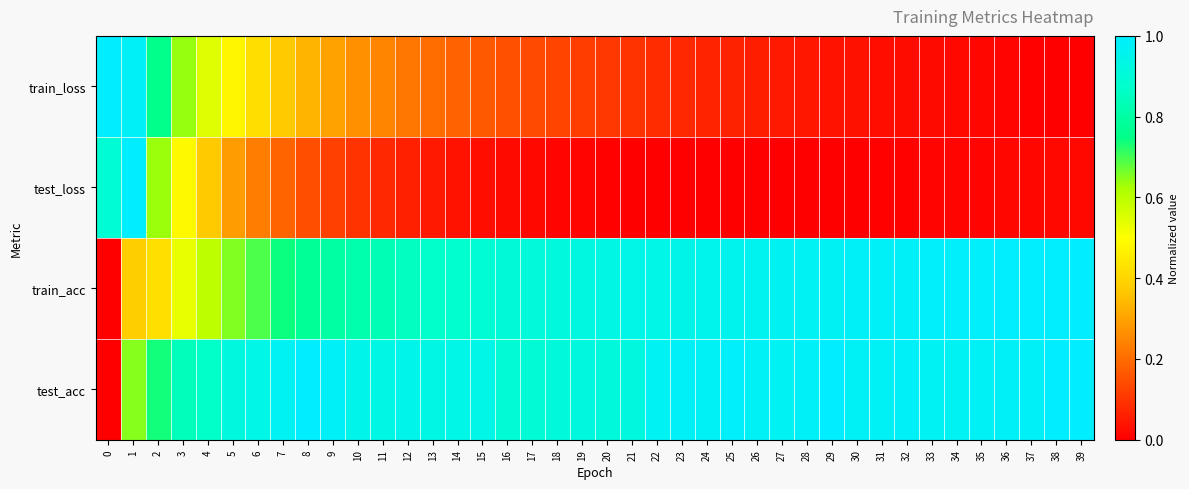

Rank the series at 17 from lowest to highest value.

test_loss, train_loss, test_acc, train_acc